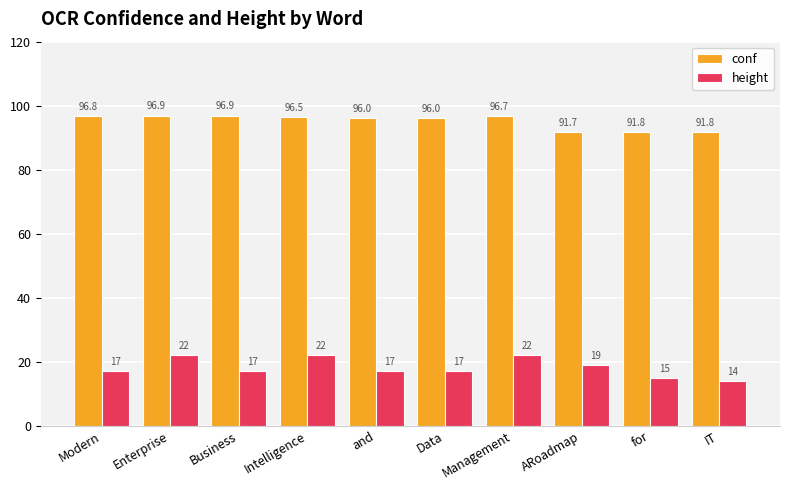

What is the average value of the height series?

18.2